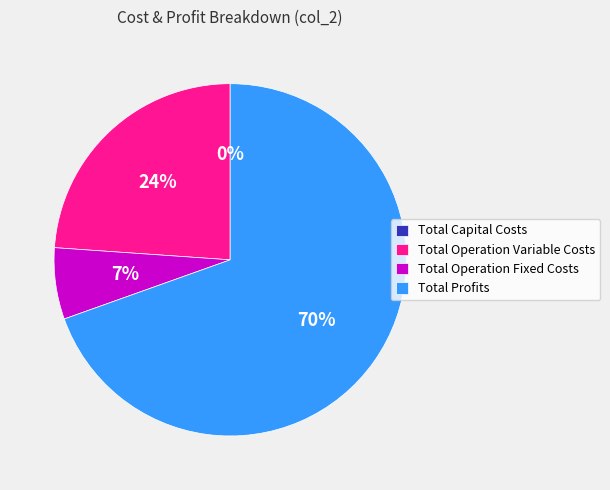

Does any single category account for the majority?

Yes